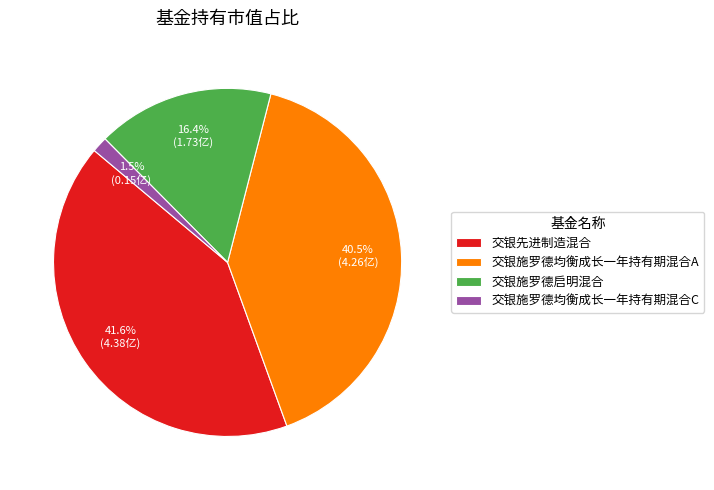

How many segments does this pie chart have?

4